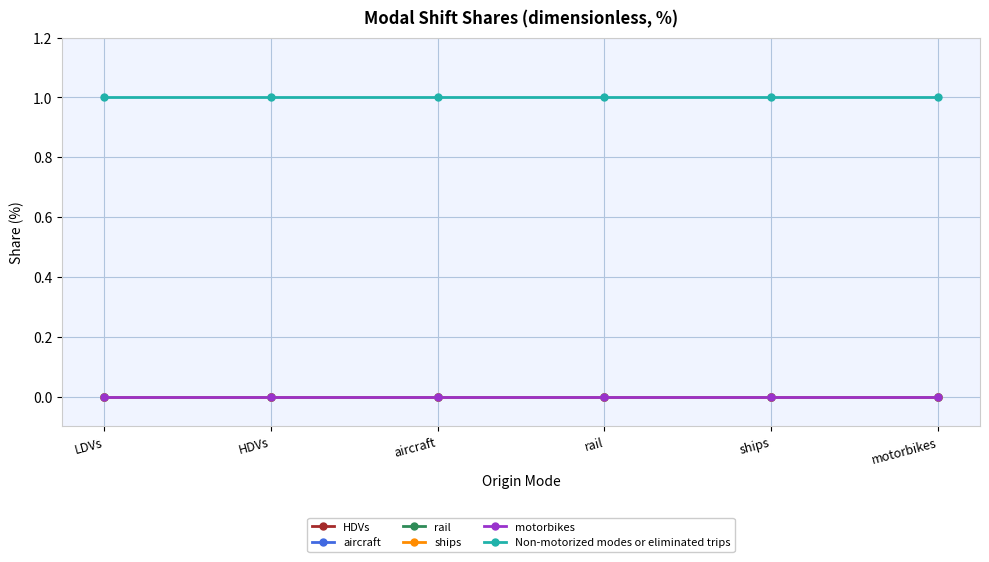

Is this an area chart (filled region under the line)?

No